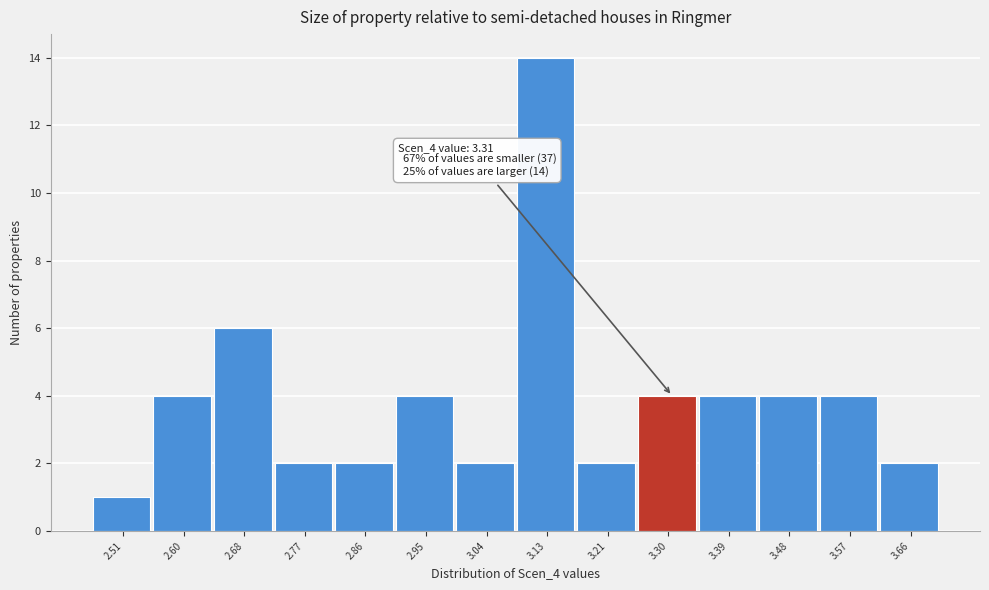

Over which range of the x-axis is the bar tallest?

3.08 to 3.17